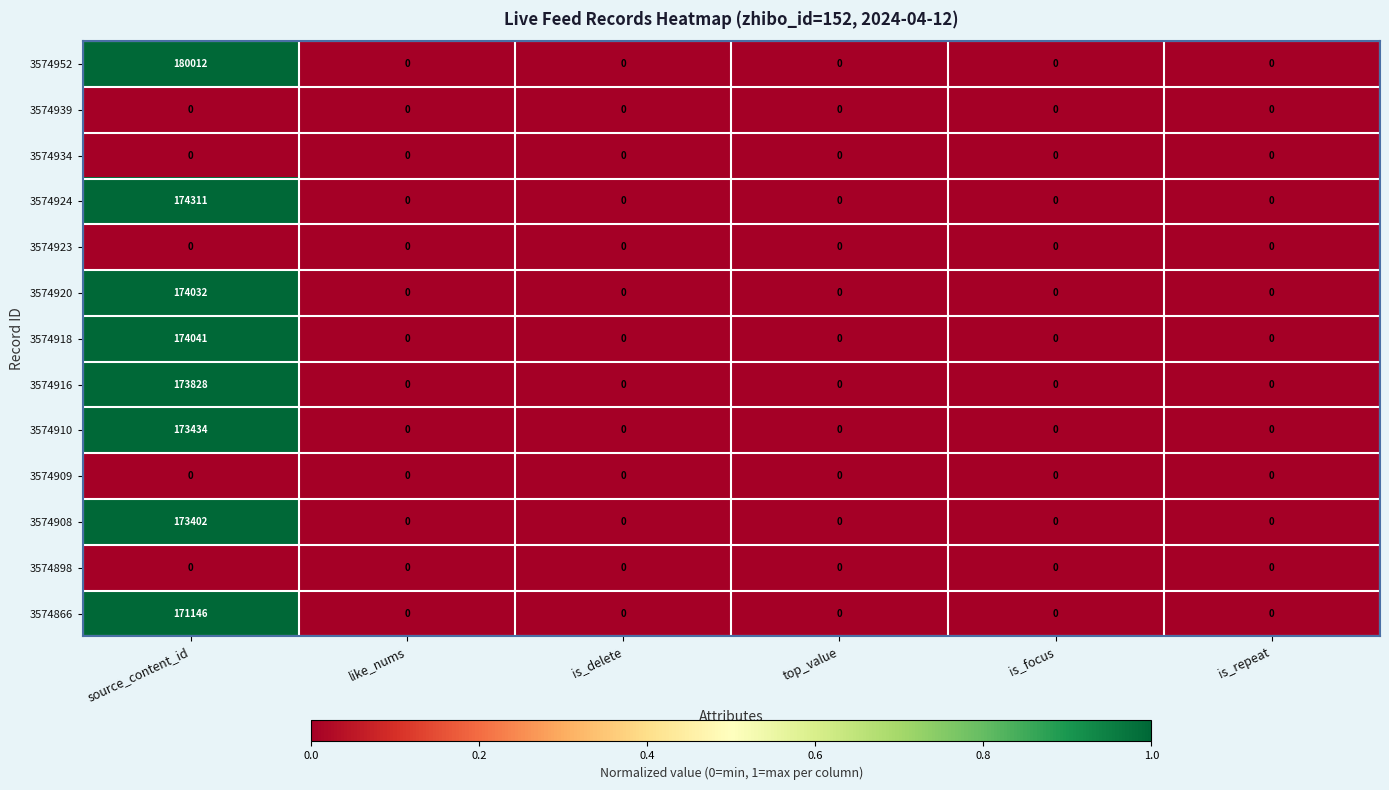

The 3574908 series shows 90718 at is_repeat. True or false?

False